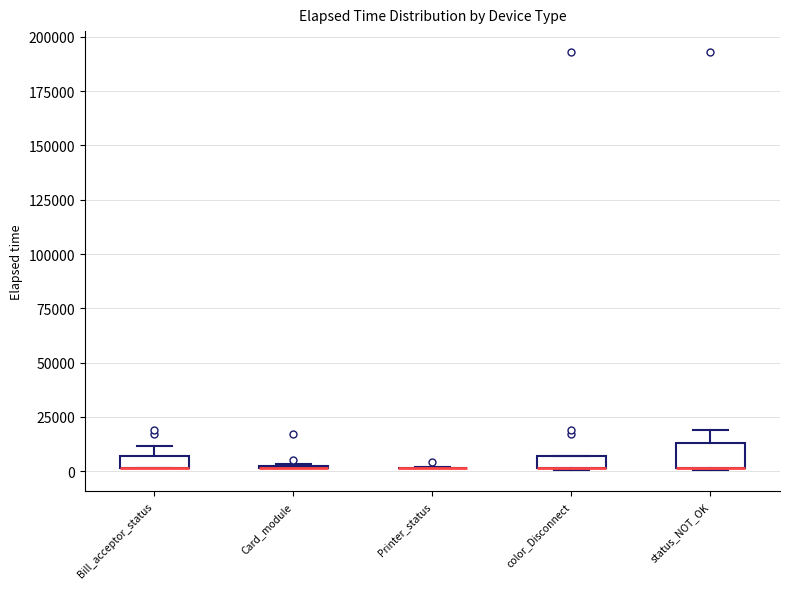

Which box is the tallest, from its lower edge to its upper edge?

status_NOT_OK